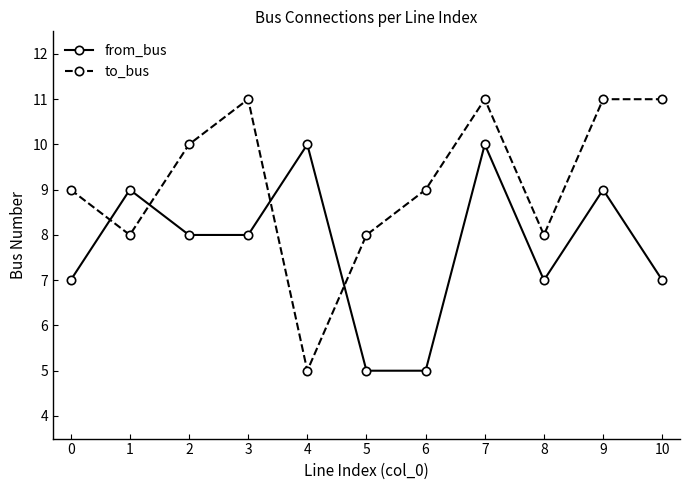

The value of to_bus at 8 is 8. True or false?

True